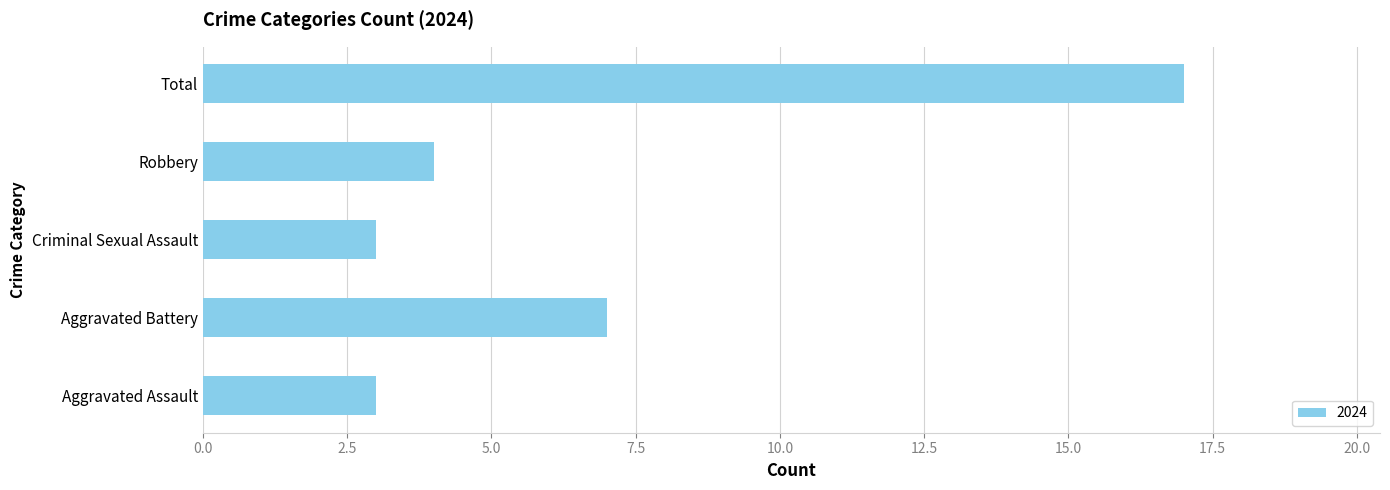

True or false: the data shows 7 at Aggravated Battery.

True